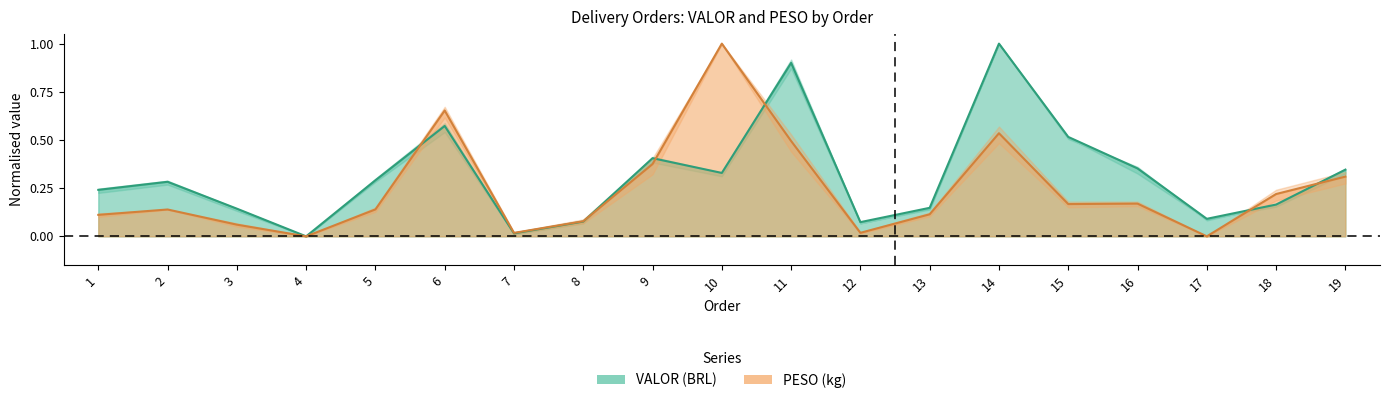

At which category does PESO reach its first local valley?

4